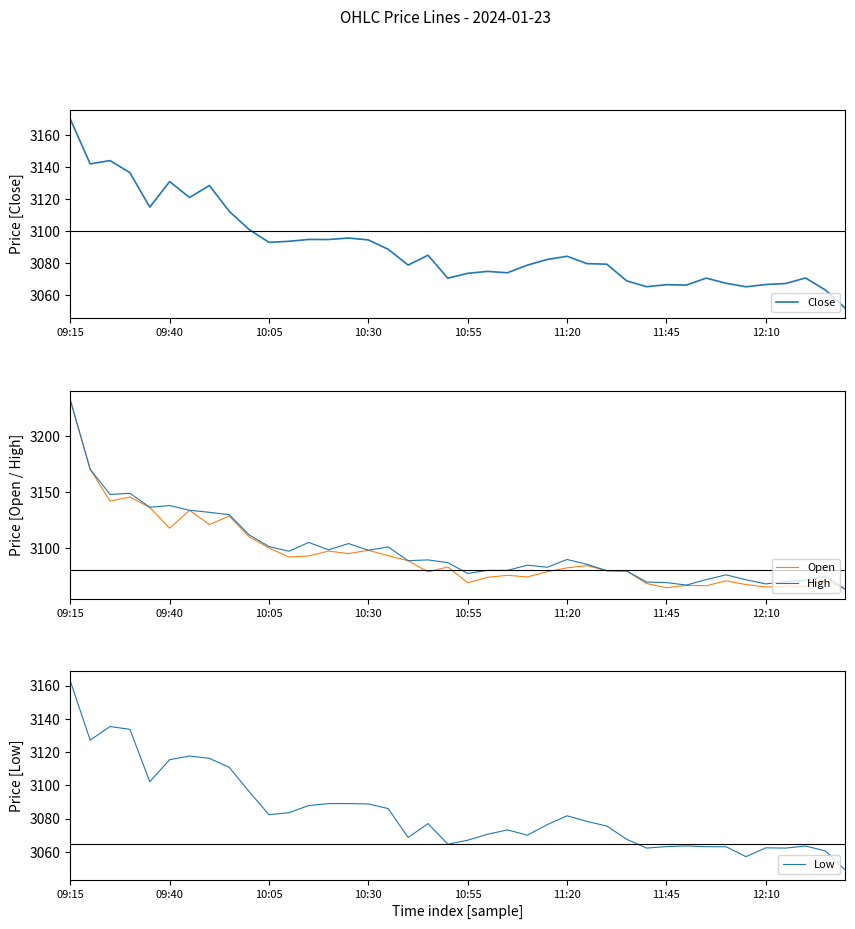

The High series shows 2135.9 at 36. True or false?

False